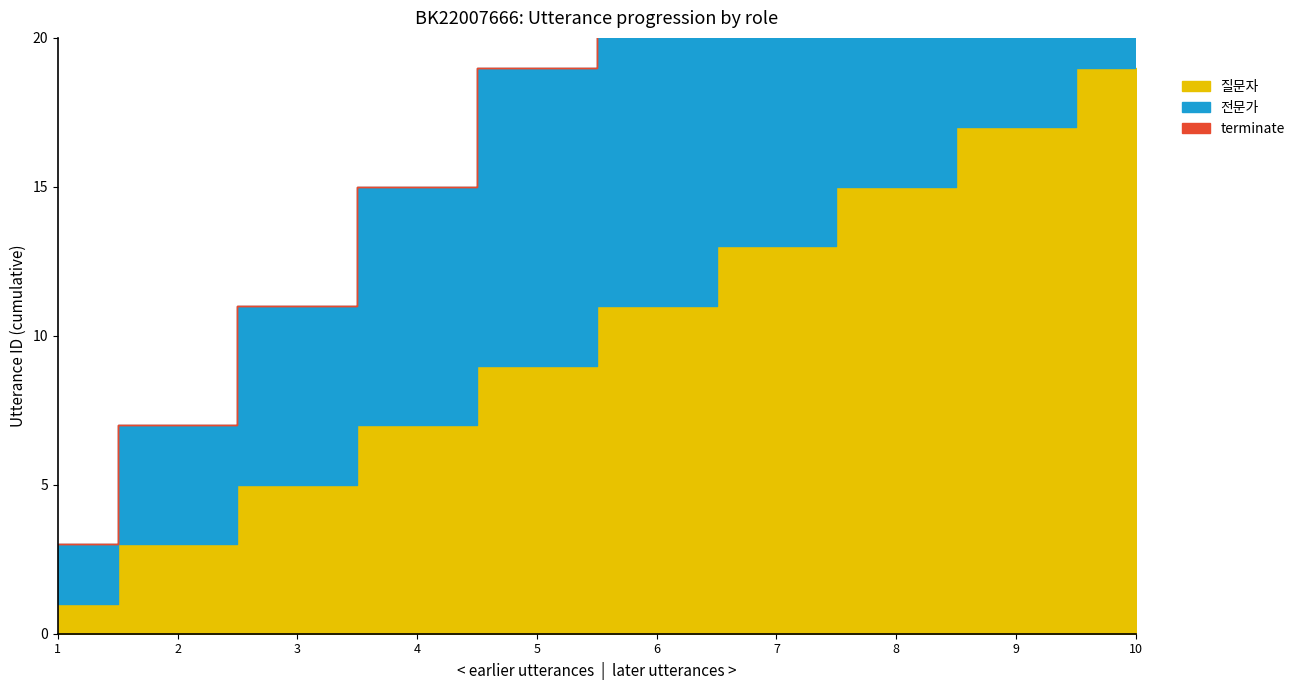

Count the 전문가 values in the range 6 to 16.

6